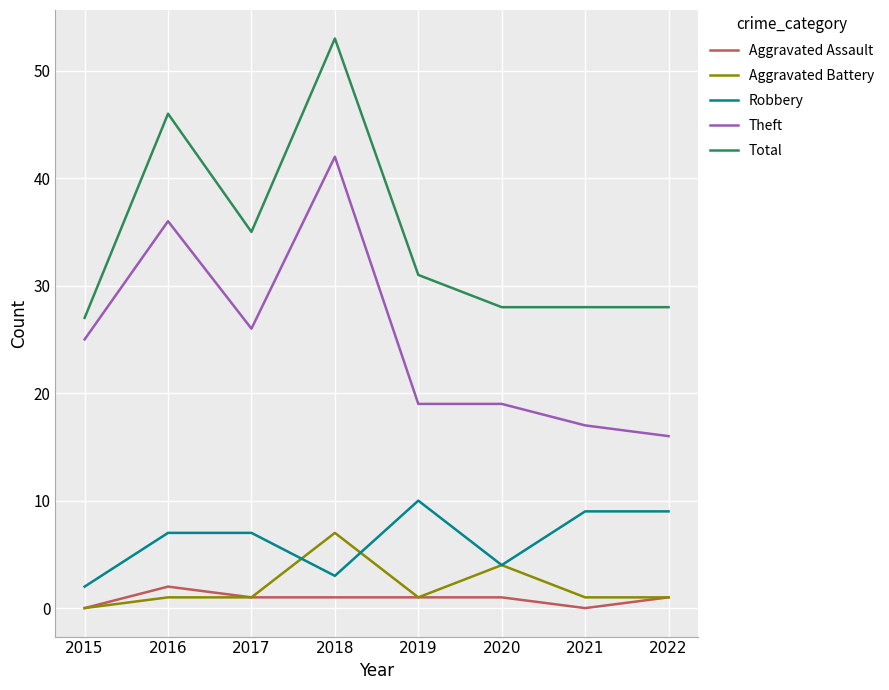

Reading left to right, extract all data points from this chart.

Aggravated Assault: 2015=0	2016=2	2017=1	2018=1	2019=1	2020=1	2021=0	2022=1
Aggravated Battery: 2015=0	2016=1	2017=1	2018=7	2019=1	2020=4	2021=1	2022=1
Robbery: 2015=2	2016=7	2017=7	2018=3	2019=10	2020=4	2021=9	2022=9
Theft: 2015=25	2016=36	2017=26	2018=42	2019=19	2020=19	2021=17	2022=16
Total: 2015=27	2016=46	2017=35	2018=53	2019=31	2020=28	2021=28	2022=28